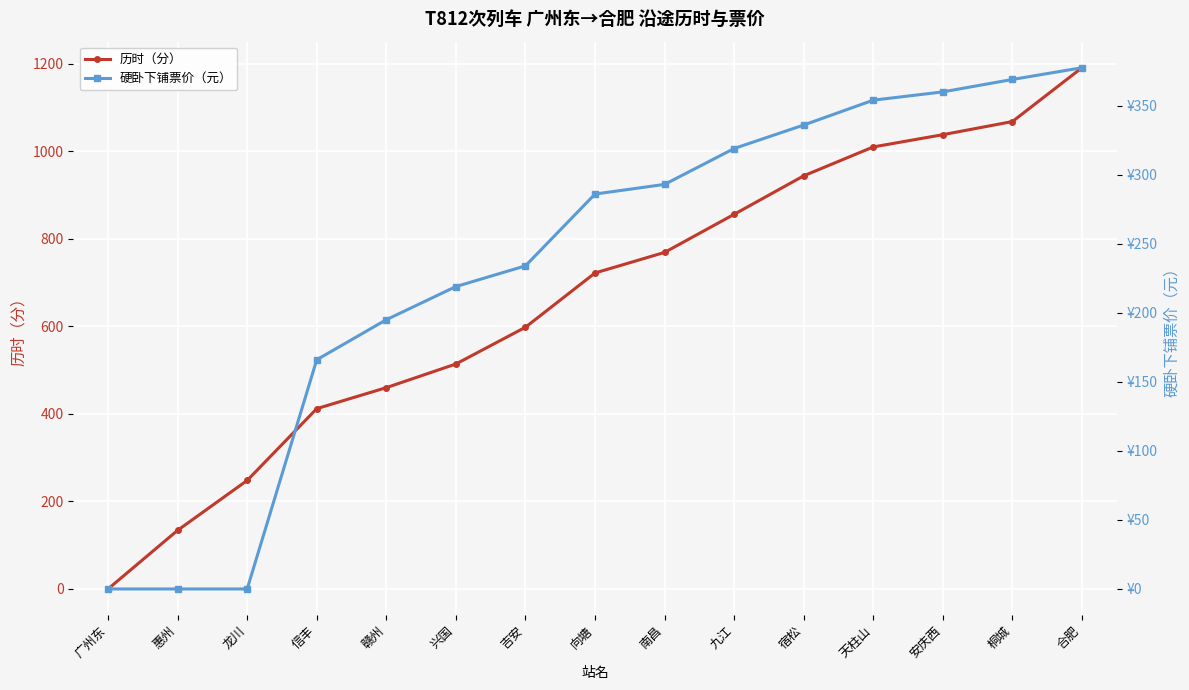

What are all the series names shown in the legend?

历时（分）, 硬卧下铺票价（元）